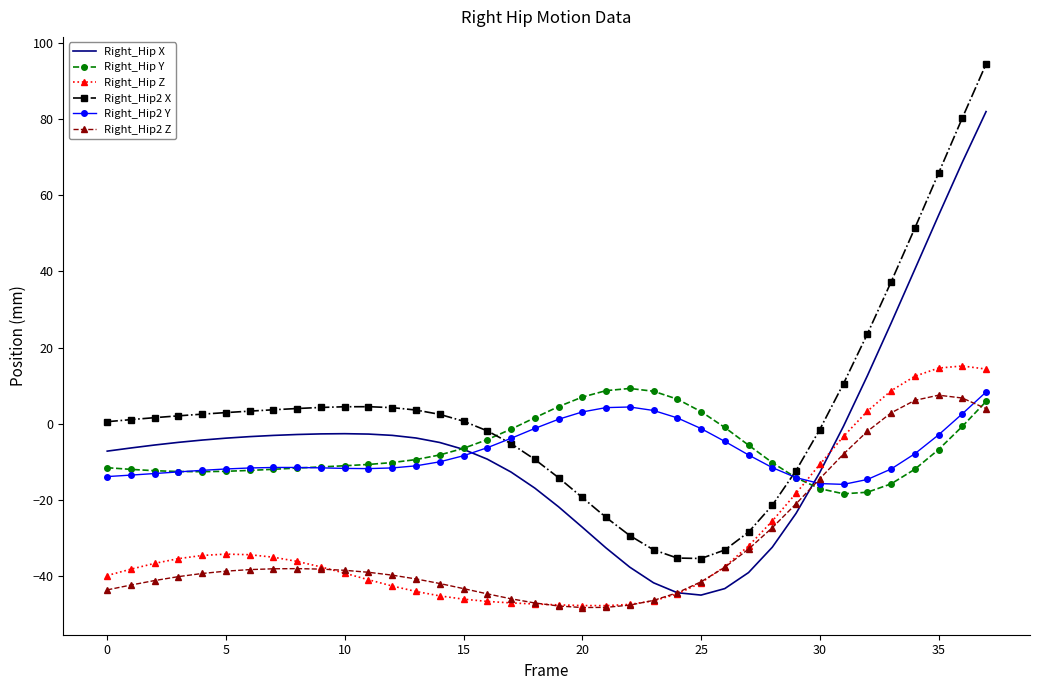

True or false: Right_Hip2 X and Right_Hip X intersect in this chart.

False